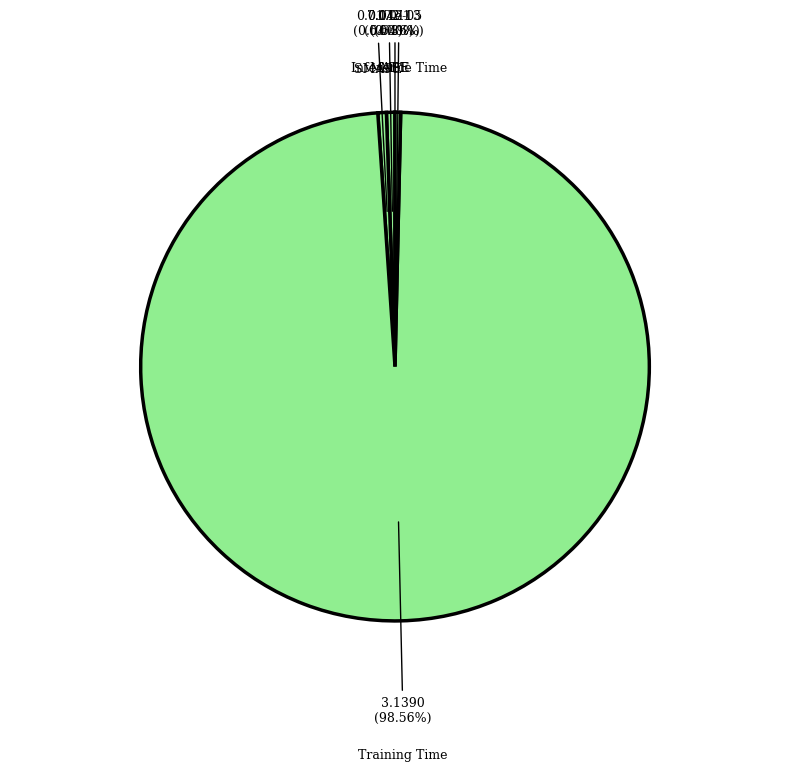

Which slice represents more than half of the pie?

Training Time